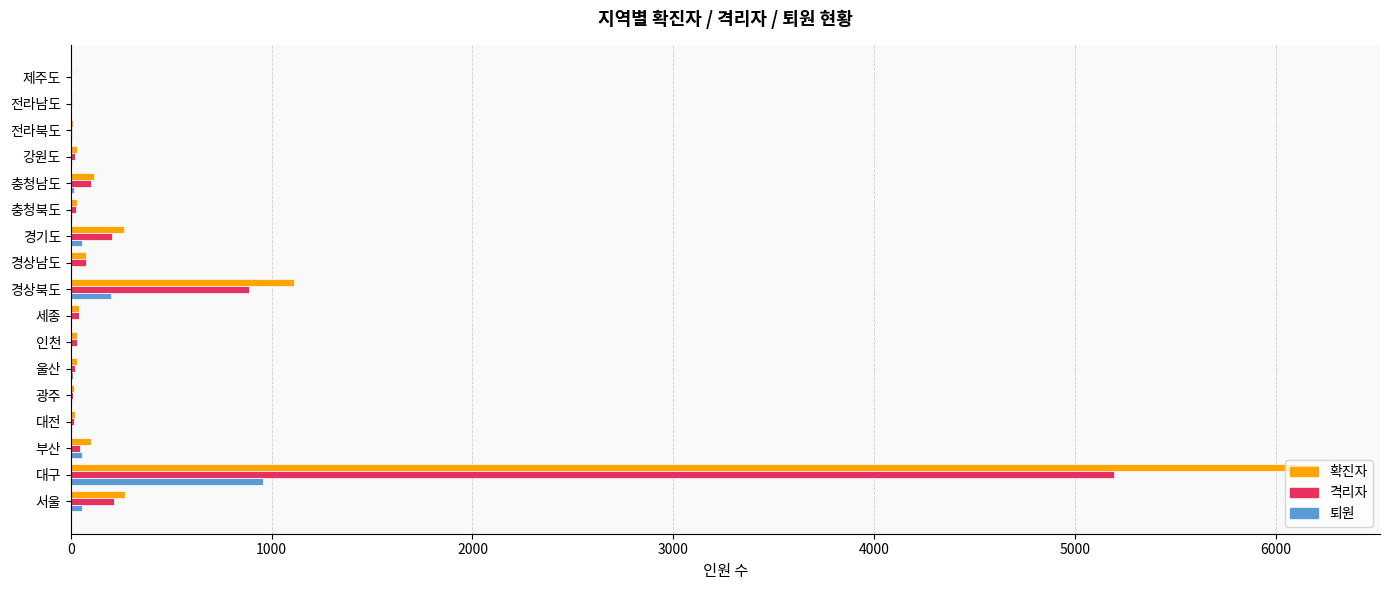

The value of 격리자 at 대구 is 5196. True or false?

True